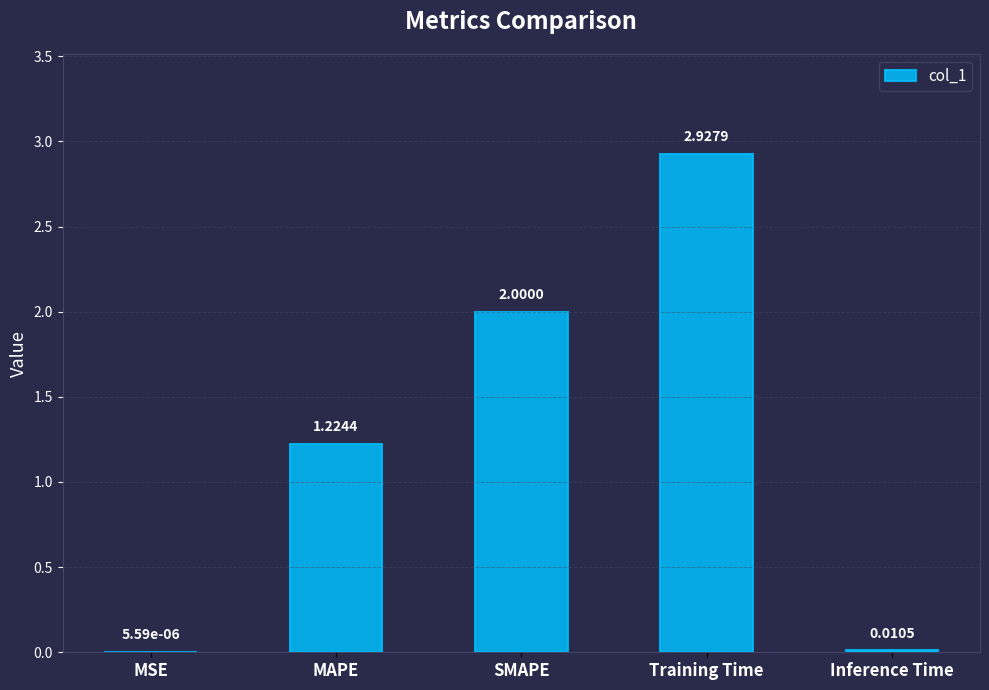

What is the change in value from MAPE to Inference Time?

-1.2